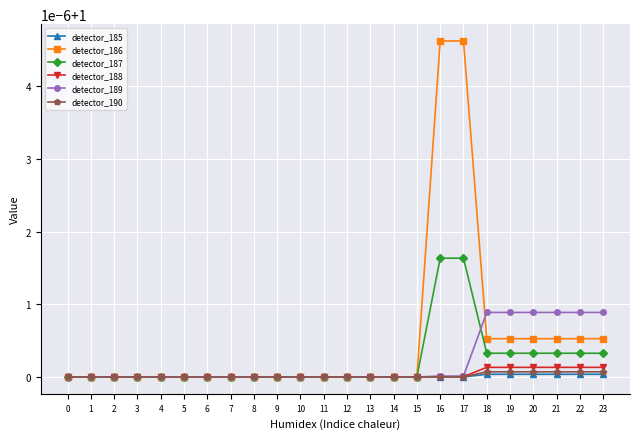

The detector_189 series shows 1.0 at 5. True or false?

True